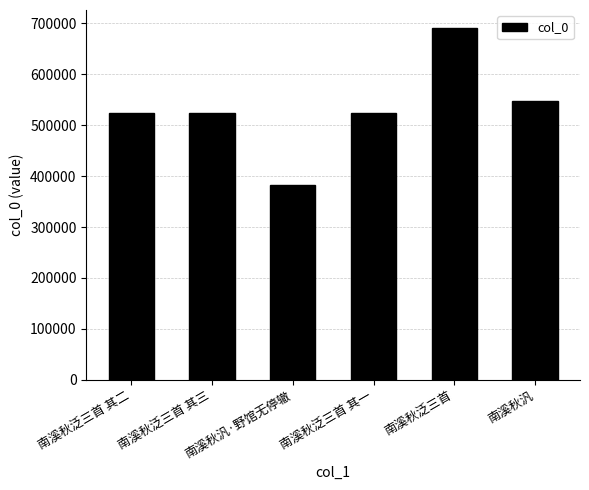

Which has a higher value, 南溪秋泛三首 or 南溪秋汎·野馆无停辙?

南溪秋泛三首